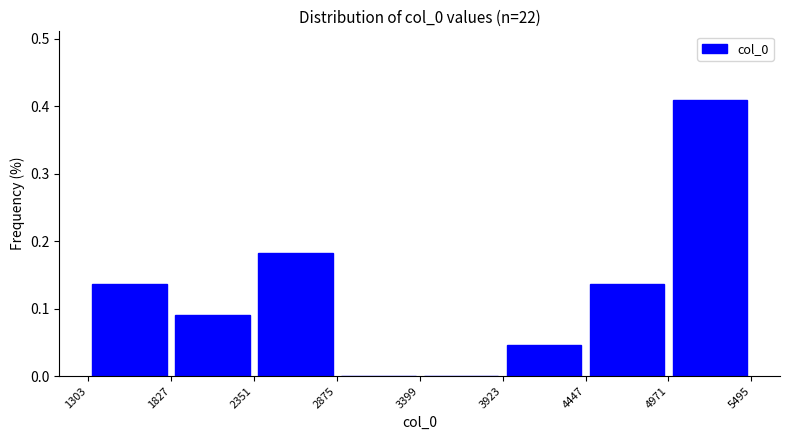

Reading left to right, list every bar in this chart as the range it spans on the x-axis followed by its height. The values are not printed on the chart, so give them approximately, as read against the axis.

1303 to 1827: 0.14
1827 to 2351: 0.09
2351 to 2875: 0.18
2875 to 3399: 0
3399 to 3923: 0
3923 to 4447: 0.05
4447 to 4971: 0.14
4971 to 5495: 0.41